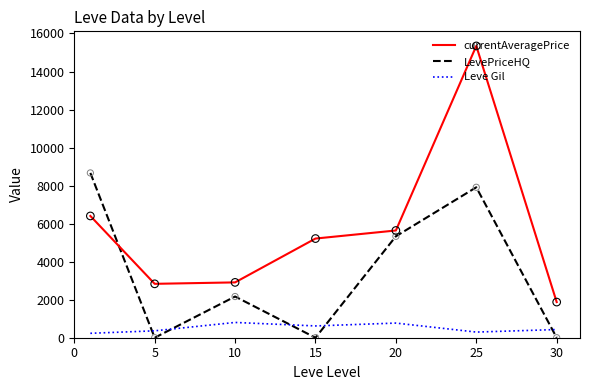

Which series has the largest total across all categories?

currentAveragePrice